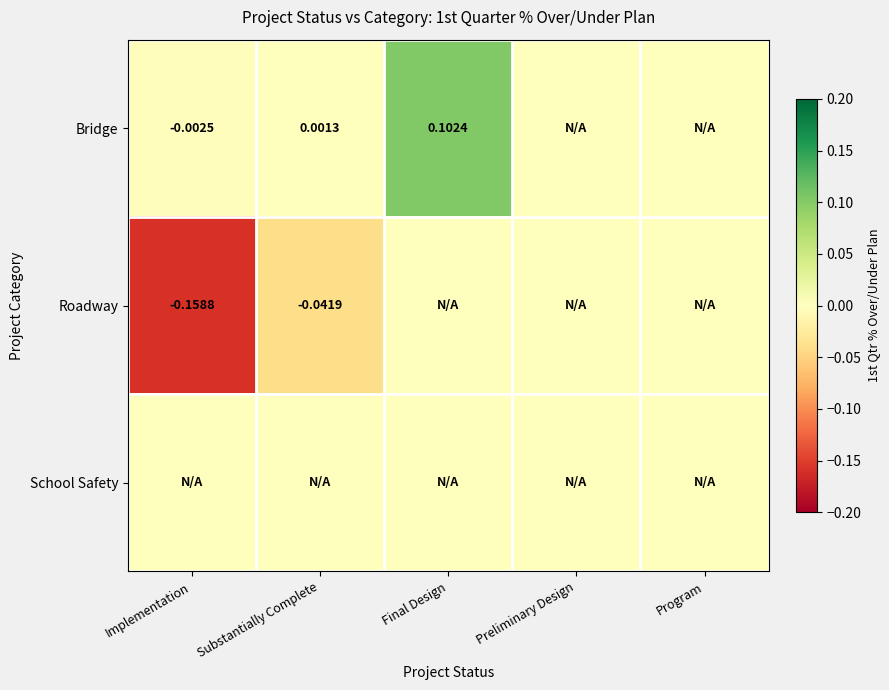

At which category is the sum across all series the highest?

Final Design